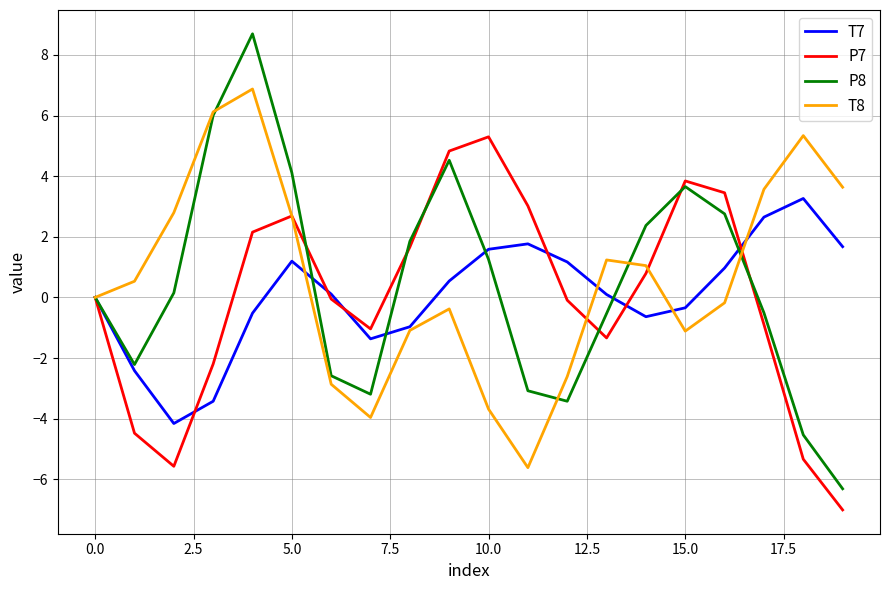

List the series in order of their peak value, highest first.

P8, T8, P7, T7